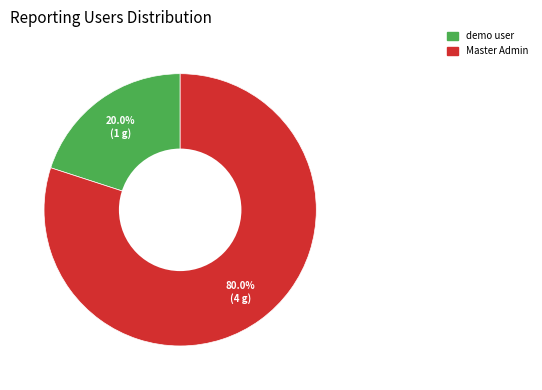

To the nearest percent, what portion does Master Admin represent?

80%